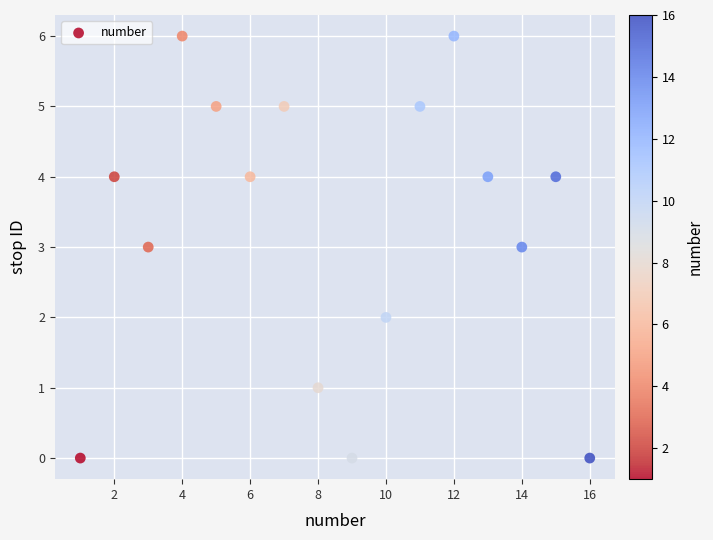

What is the range of Y values (max minus min)?

6